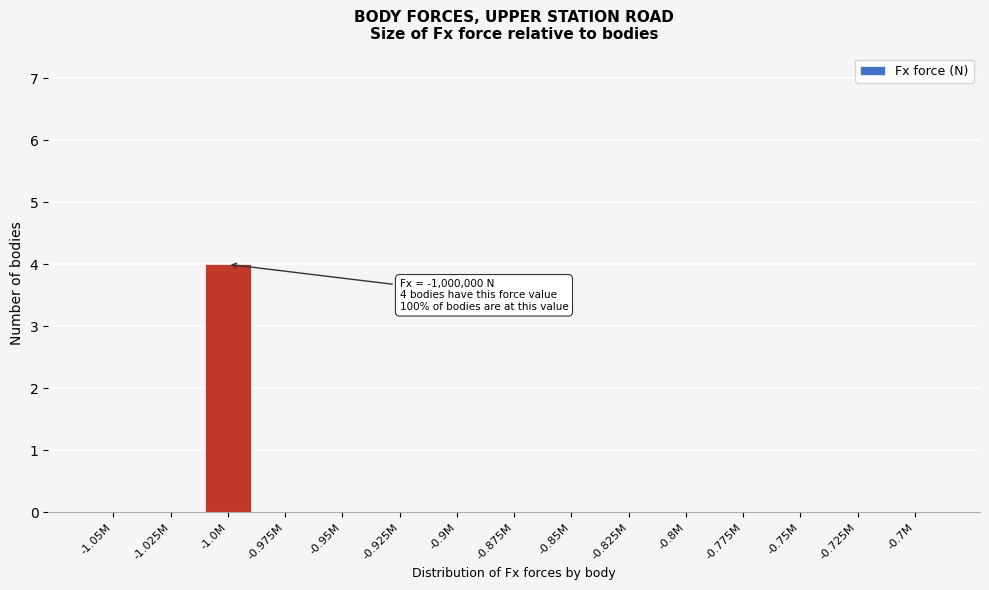

Reading left to right, list all the values displayed in this chart.

-1.05M=0	-1.025M=0	-1.0M=4	-0.975M=0	-0.95M=0	-0.925M=0	-0.9M=0	-0.875M=0	-0.85M=0	-0.825M=0	-0.8M=0	-0.775M=0	-0.75M=0	-0.725M=0	-0.7M=0